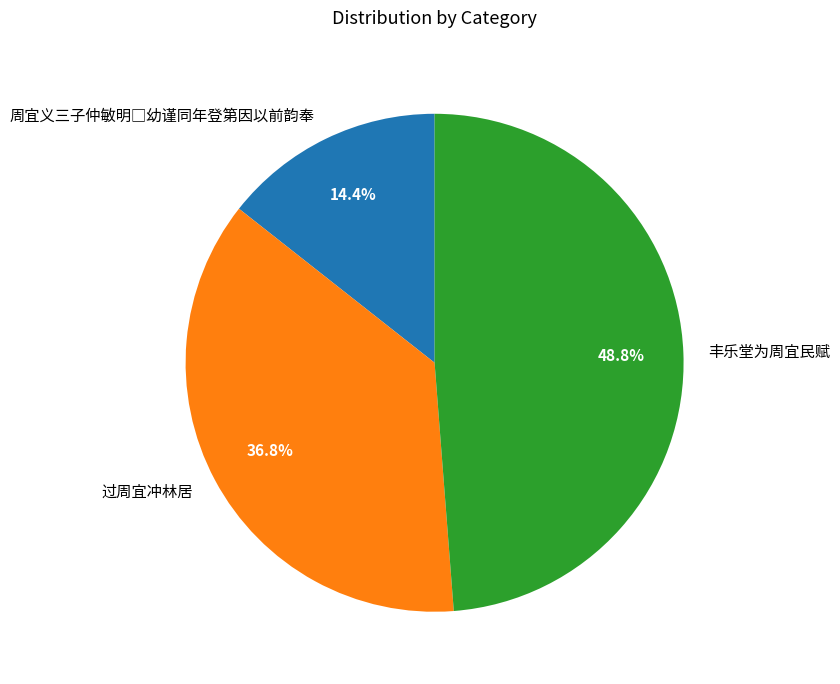

What is the ratio of the value at 丰乐堂为周宜民赋 to the value at 过周宜冲林居?

1.3